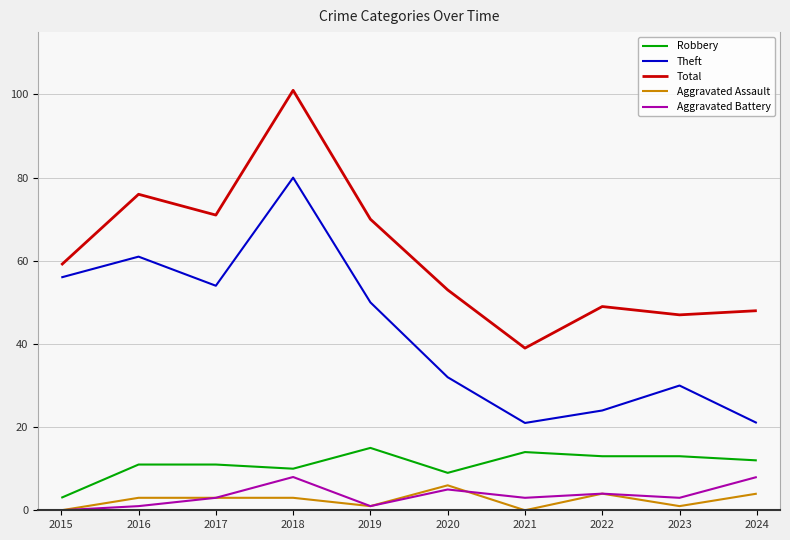

Which category has the highest value across all series?

2018